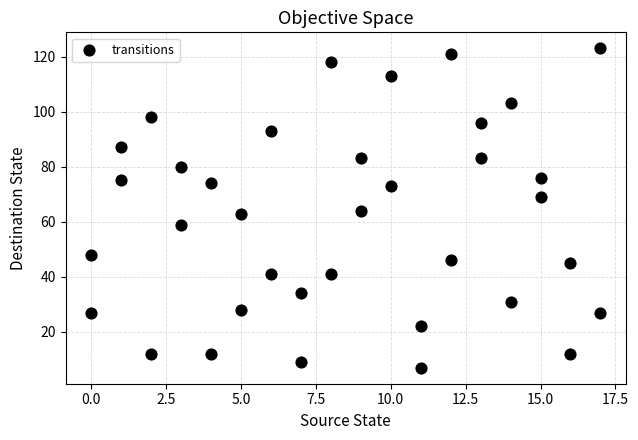

What is the range of X values (max minus min)?

17